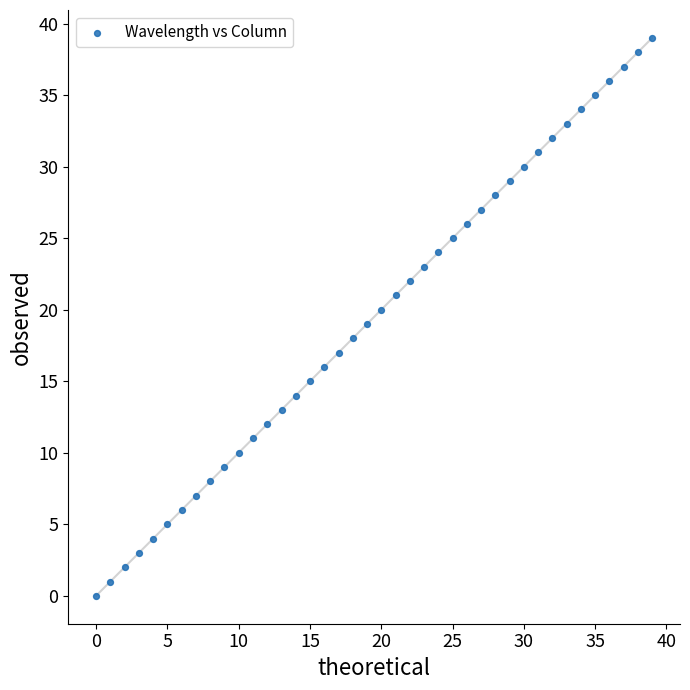

What is the range of Y values (max minus min)?

39